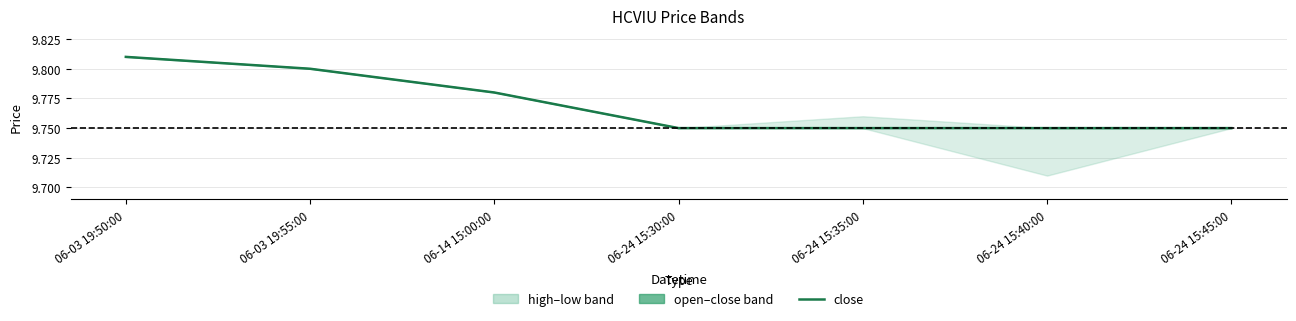

Is it true that the value at 06-03 19:50:00 is 15.3?

False